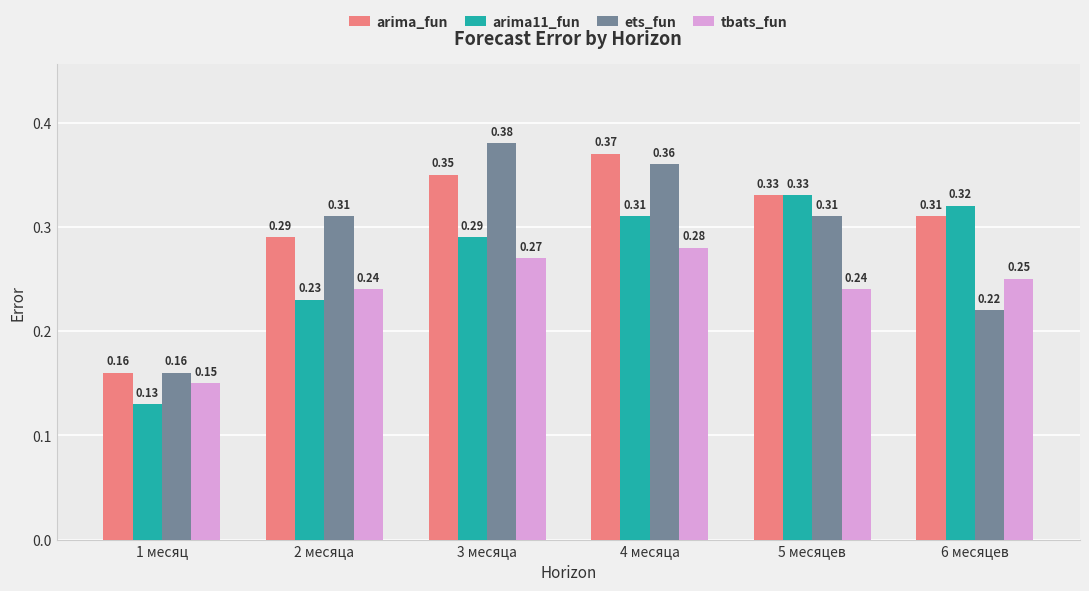

At how many categories does at least one series exceed 0?

6